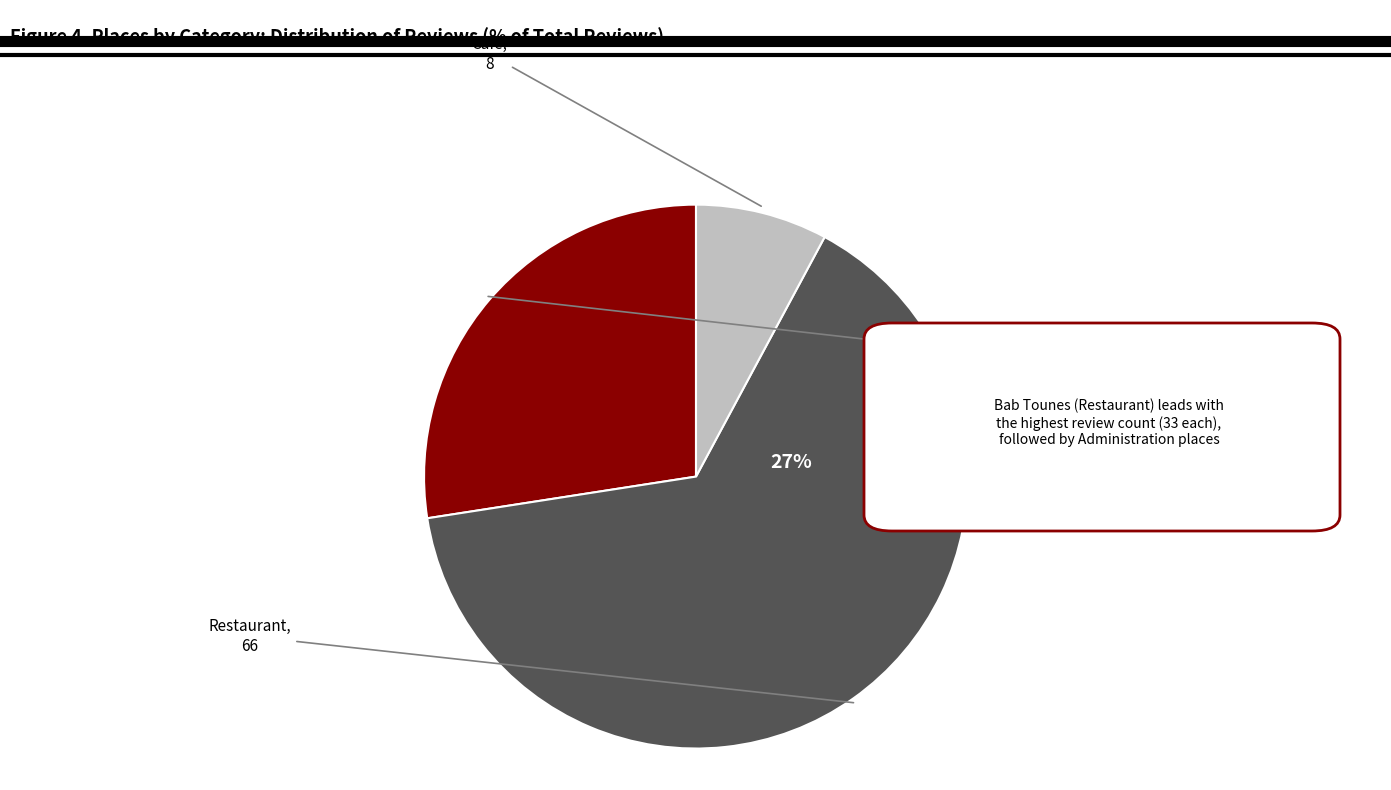

Does Douanes Tunis port represent more than half of the total?

No